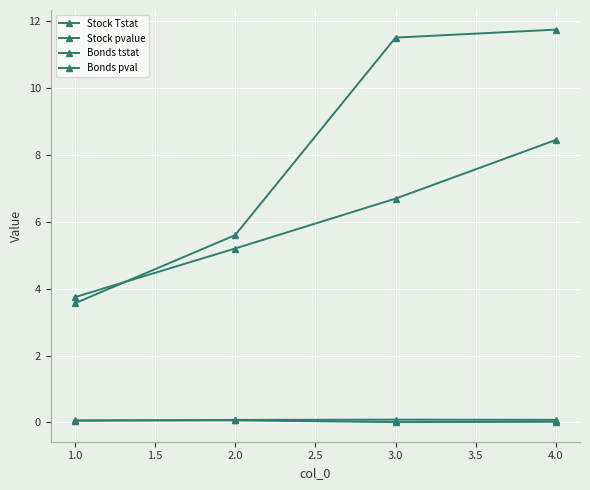

How many data points in Bonds tstat are above 6?

2